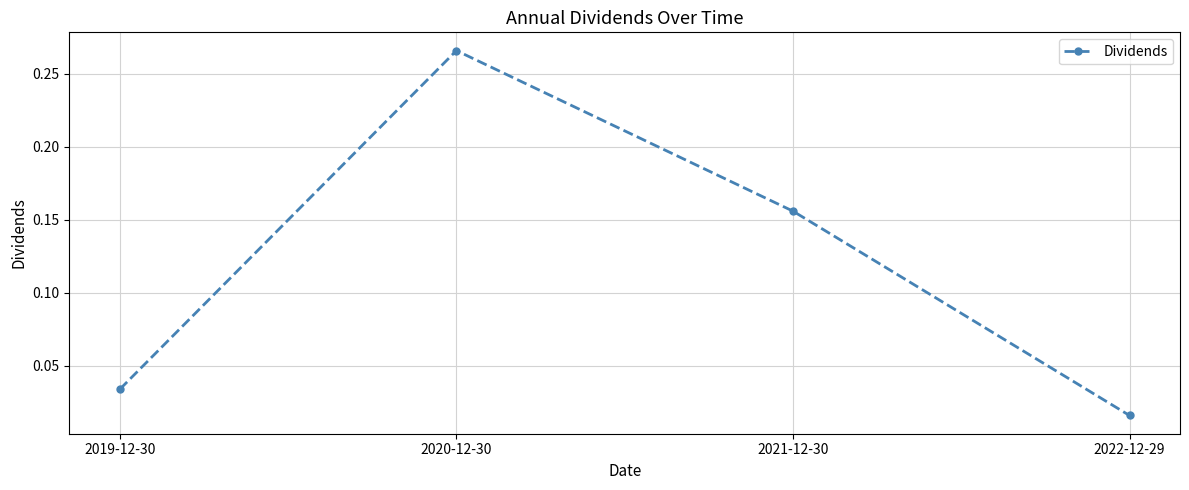

At which category does the chart reach its peak across all series?

2020-12-30